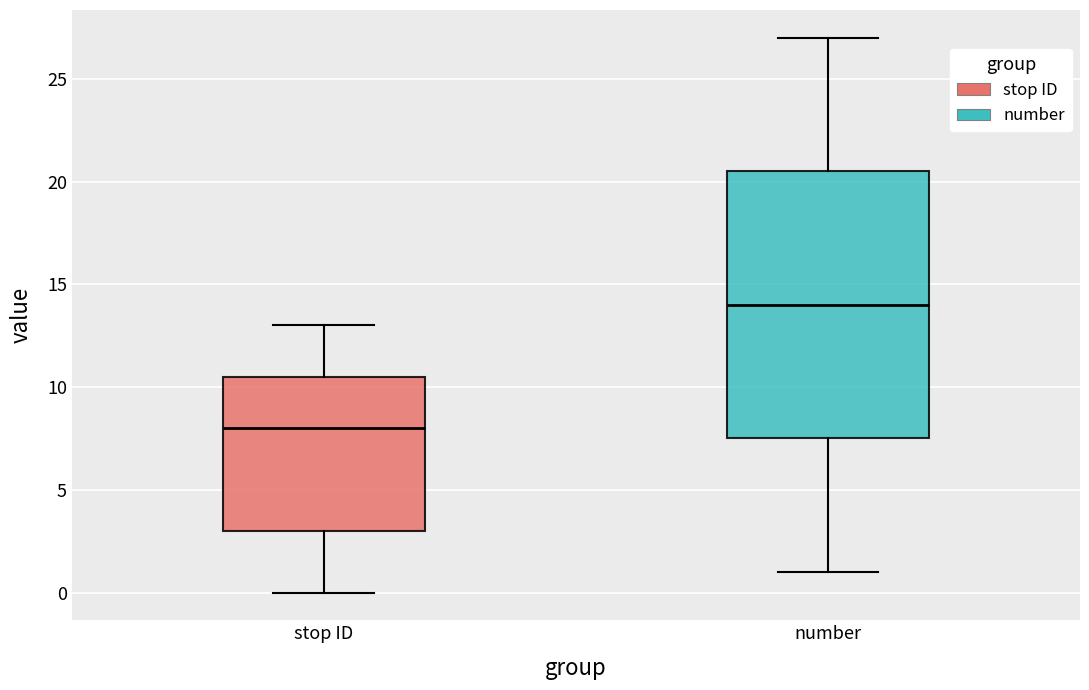

Where does the median line of the box for number sit on the y-axis? The values are not printed on the chart, so give them approximately, as read against the axis.

14.0